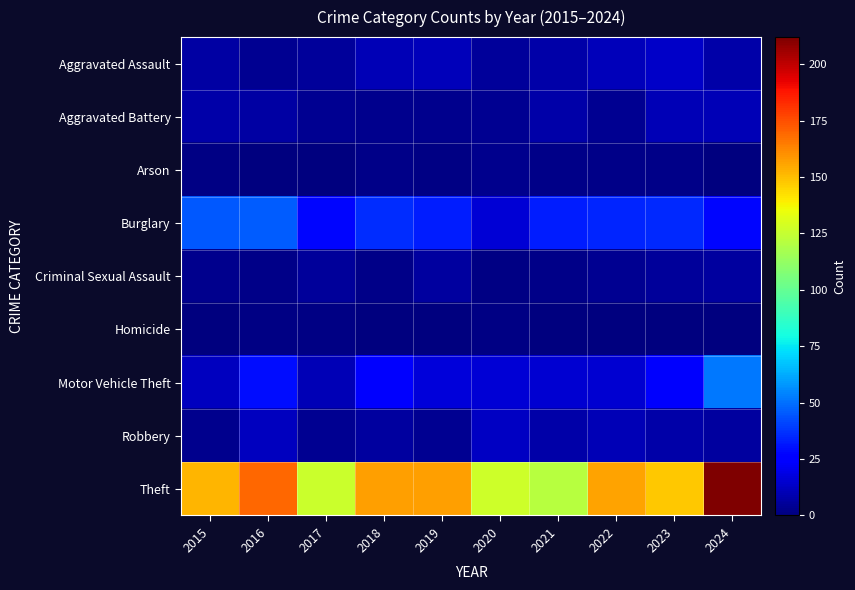

Reading right to left, transcribe all the data shown in this chart.

Aggravated Assault: 2024=8	2023=14	2022=11	2021=8	2020=5	2019=11	2018=10	2017=5	2016=4	2015=7
Aggravated Battery: 2024=10	2023=10	2022=4	2021=8	2020=4	2019=3	2018=3	2017=4	2016=7	2015=8
Arson: 2024=0	2023=2	2022=2	2021=2	2020=3	2019=1	2018=2	2017=0	2016=0	2015=1
Burglary: 2024=28	2023=35	2022=34	2021=33	2020=16	2019=33	2018=36	2017=28	2016=46	2015=45
Criminal Sexual Assault: 2024=6	2023=5	2022=4	2021=2	2020=1	2019=6	2018=2	2017=5	2016=2	2015=3
Homicide: 2024=0	2023=0	2022=0	2021=0	2020=1	2019=0	2018=0	2017=1	2016=1	2015=0
Motor Vehicle Theft: 2024=52	2023=24	2022=15	2021=15	2020=16	2019=17	2018=26	2017=10	2016=29	2015=12
Robbery: 2024=6	2023=8	2022=10	2021=8	2020=13	2019=4	2018=6	2017=4	2016=12	2015=3
Theft: 2024=212	2023=148	2022=156	2021=121	2020=127	2019=157	2018=157	2017=126	2016=169	2015=152